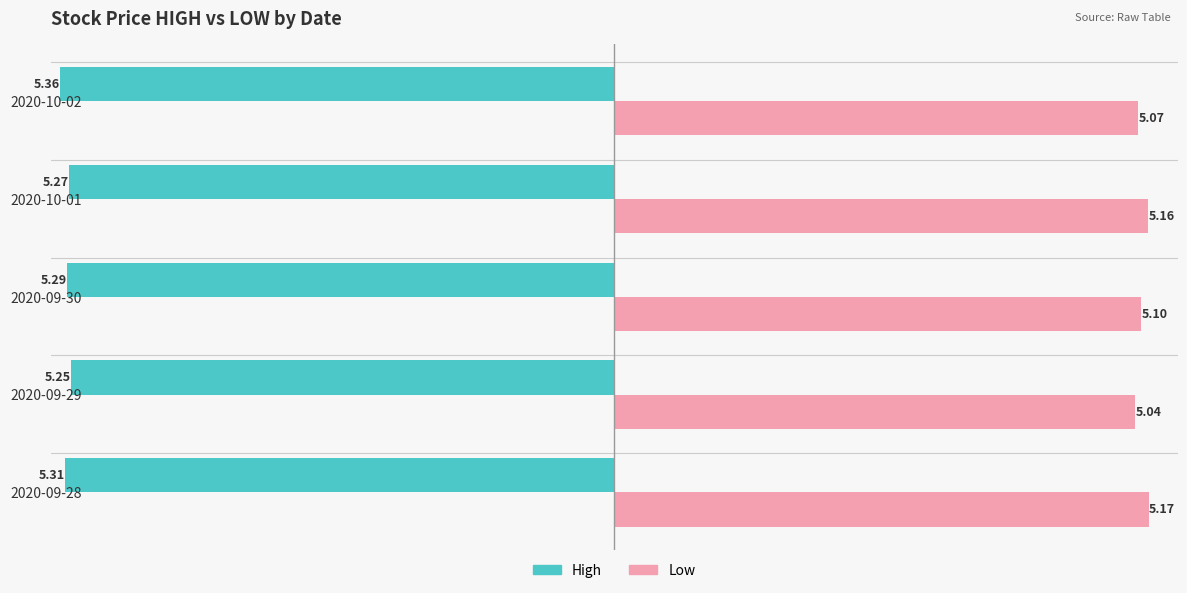

What are all the series names shown in the legend?

High, Low